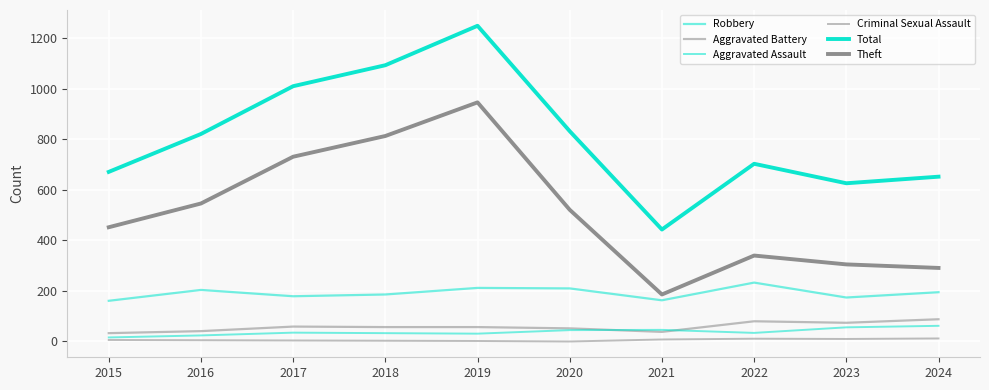

Which series changed the most between 2016 and 2021?

Total